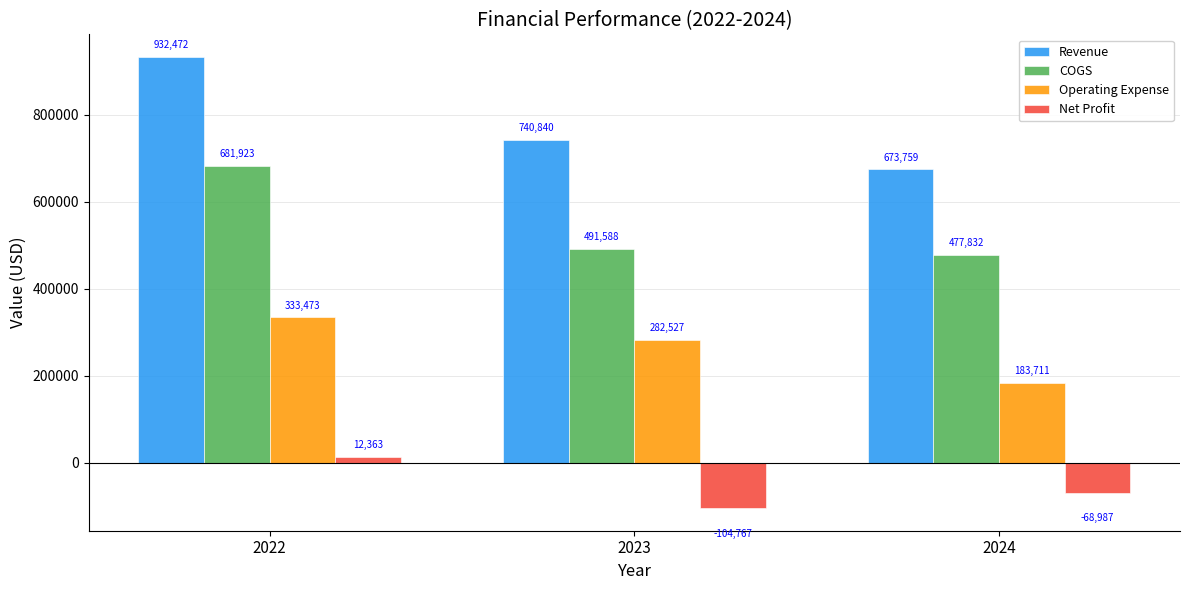

Rank the series by their maximum value, from highest to lowest.

Revenue, COGS, Operating Expense, Net Profit